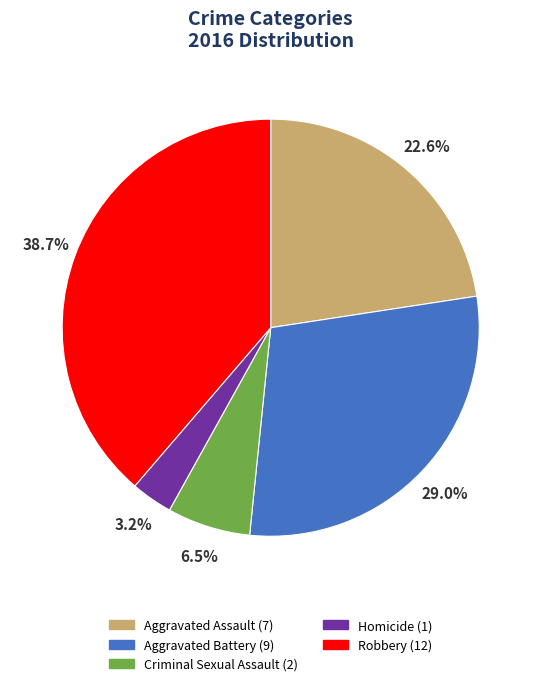

Combined, do Aggravated Battery and Aggravated Assault account for over 50%?

Yes